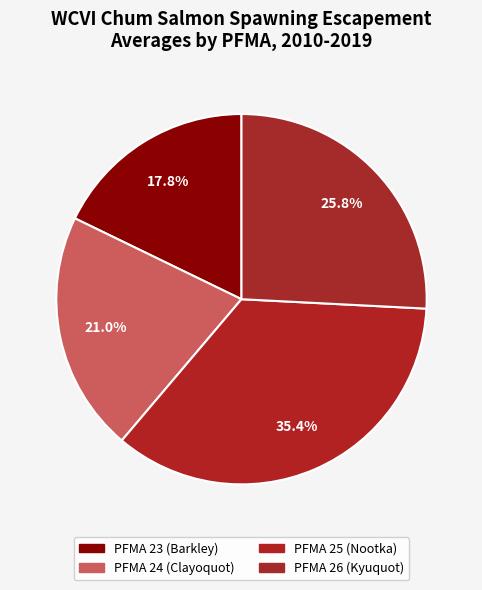

Count the number of slices in the pie.

4